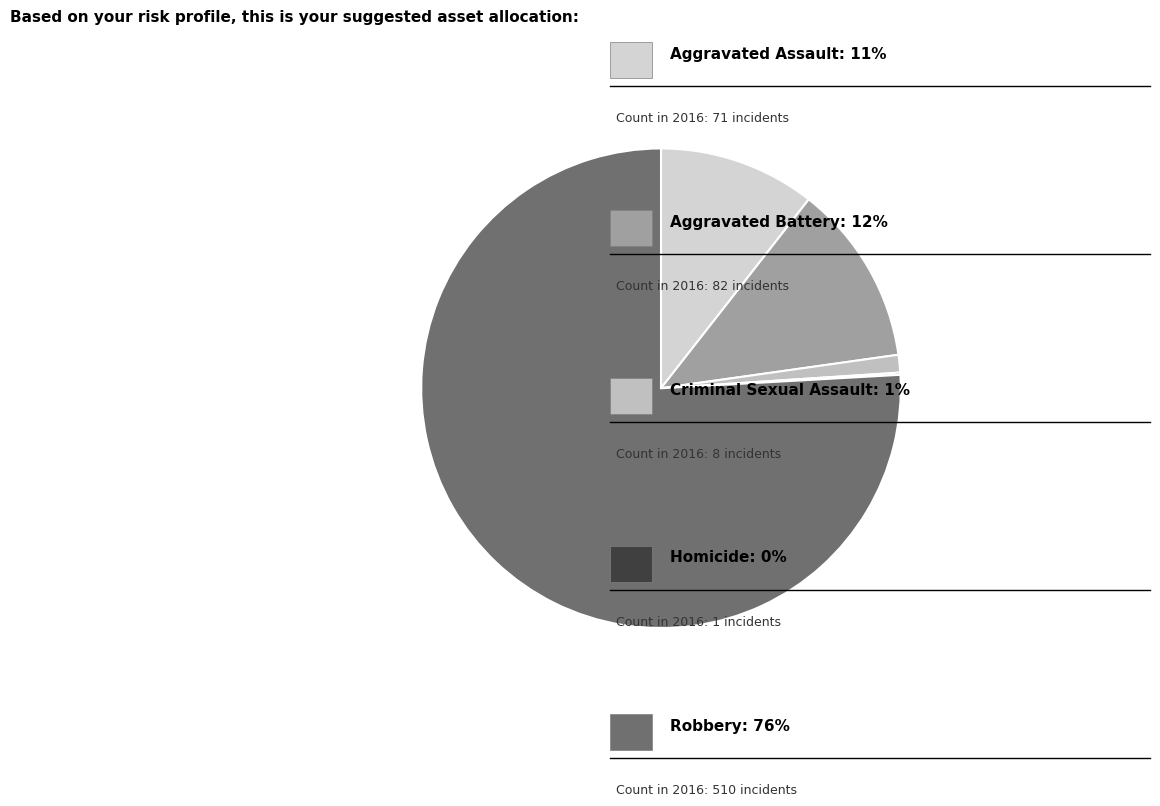

Count the number of slices in the pie.

5